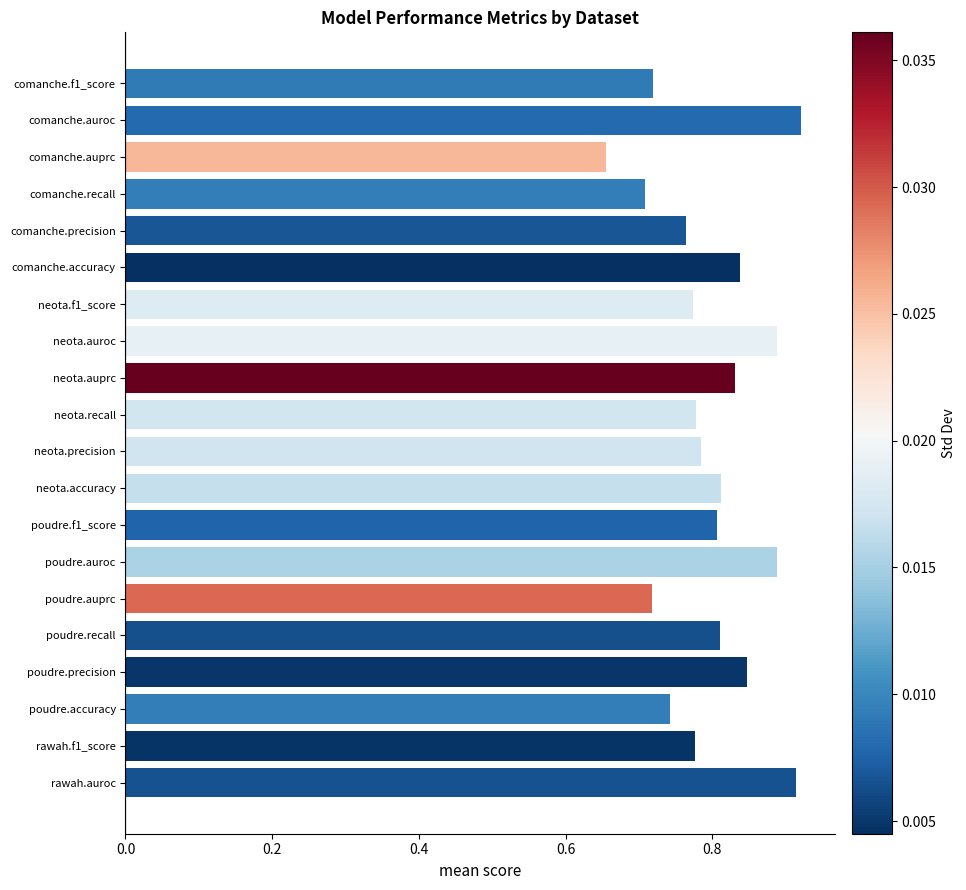

Where is the data nearest to the value 0?

comanche.auprc